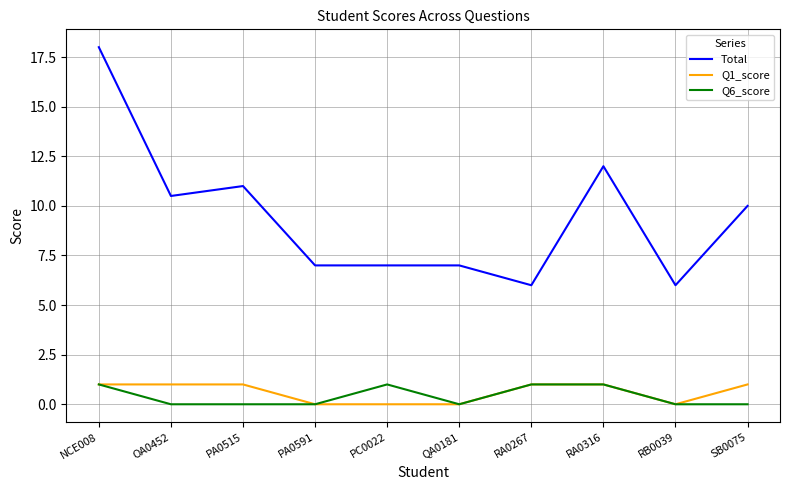

True or false: Total and Q6_score intersect in this chart.

False